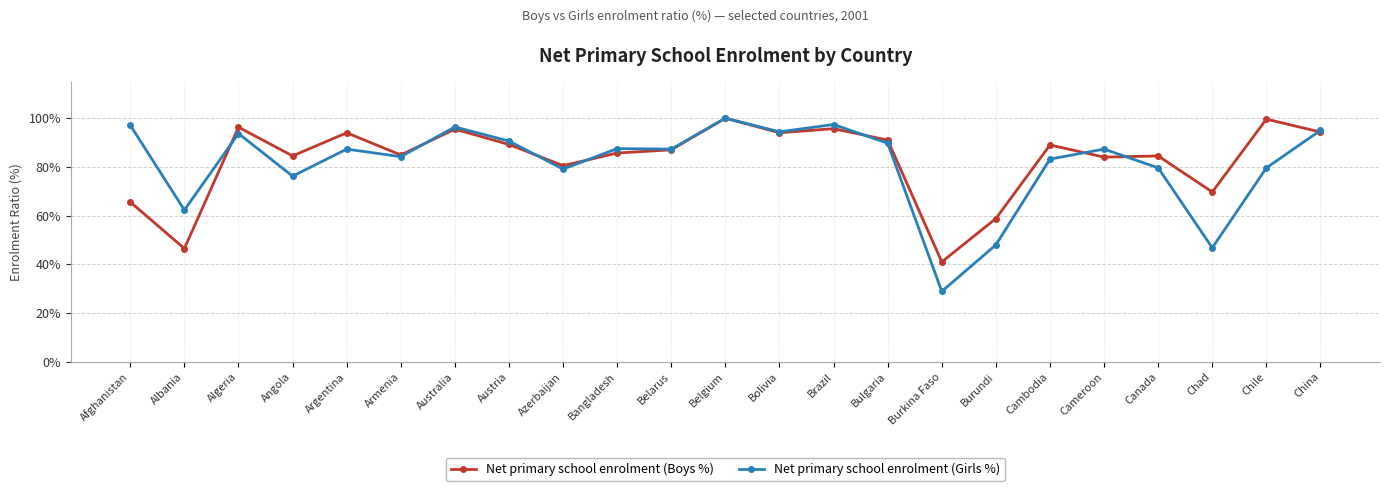

What is the label of the 7th point from the left?

Australia